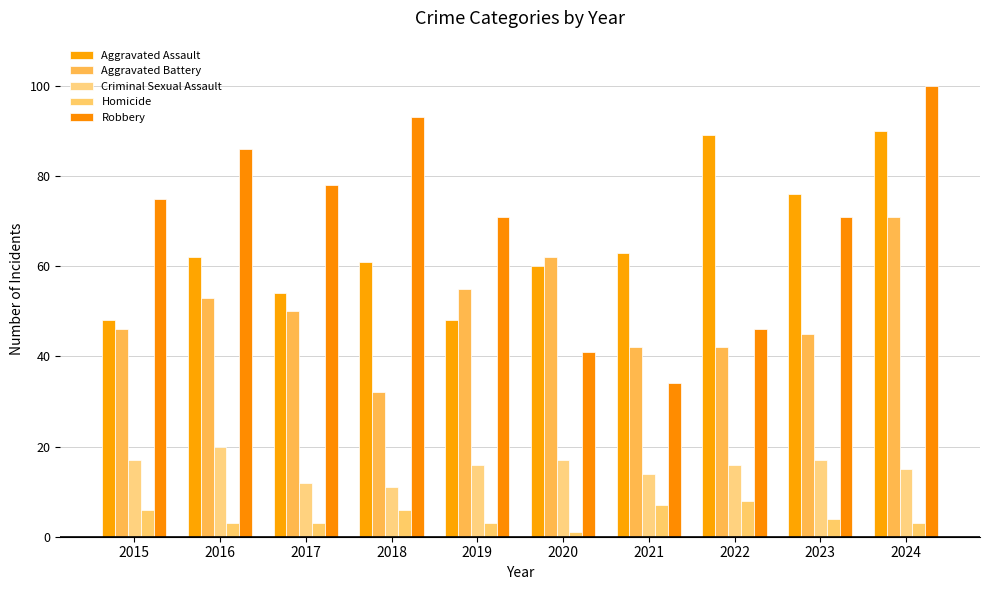

What is the highest value of the Homicide series?

8